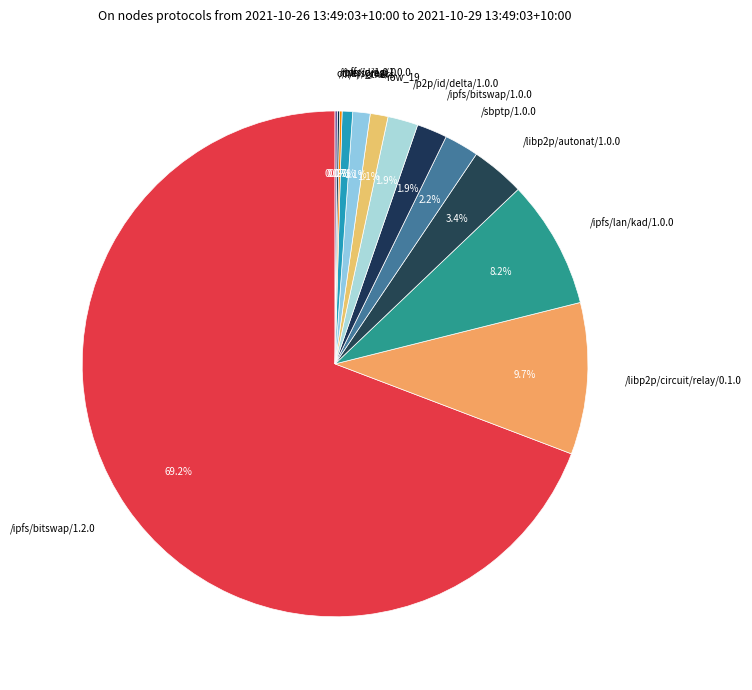

Which slice is the largest?

/ipfs/bitswap/1.2.0